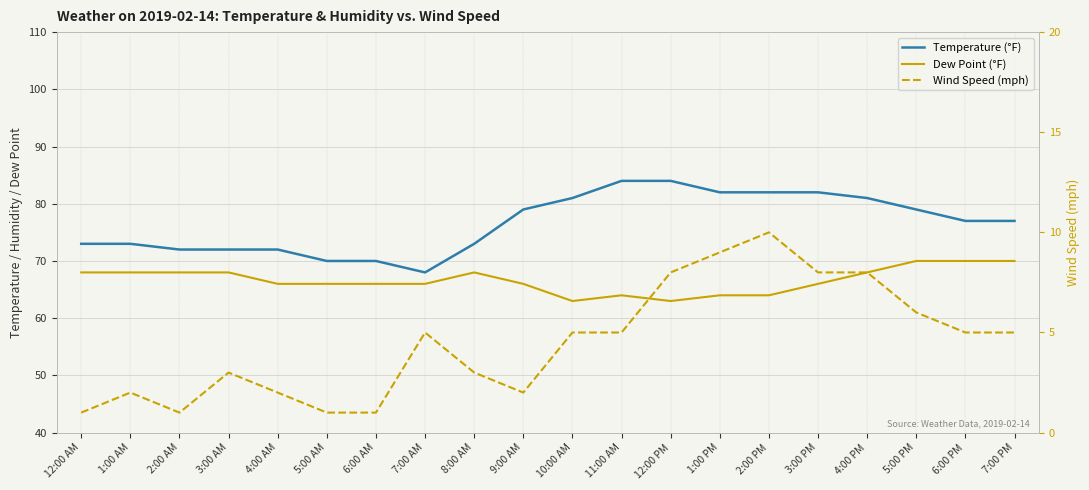

How many interior local valleys does the Temperature (°F) series have?

1